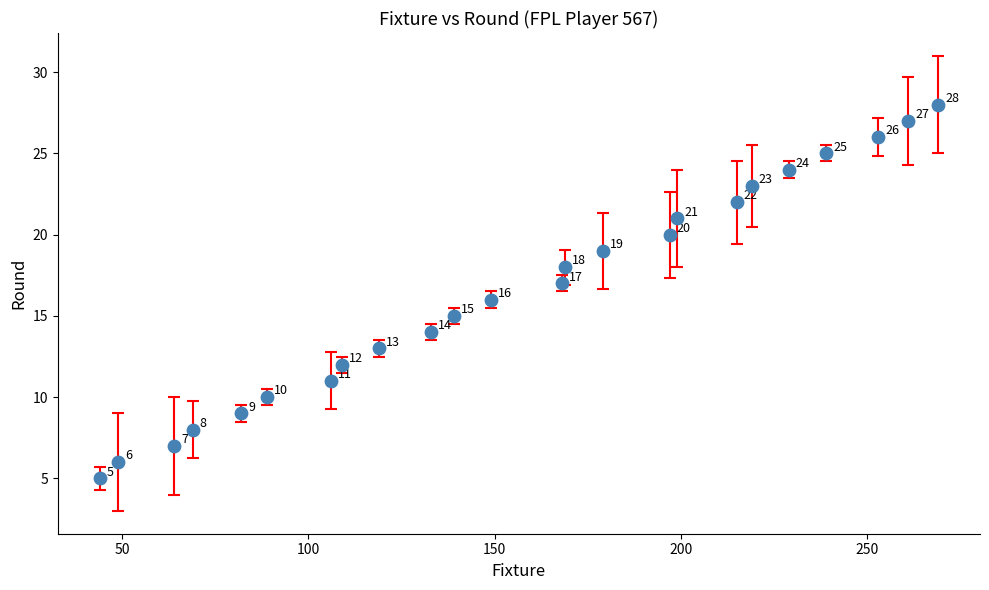

What Y value in the scatter plot is closest to 16?

16